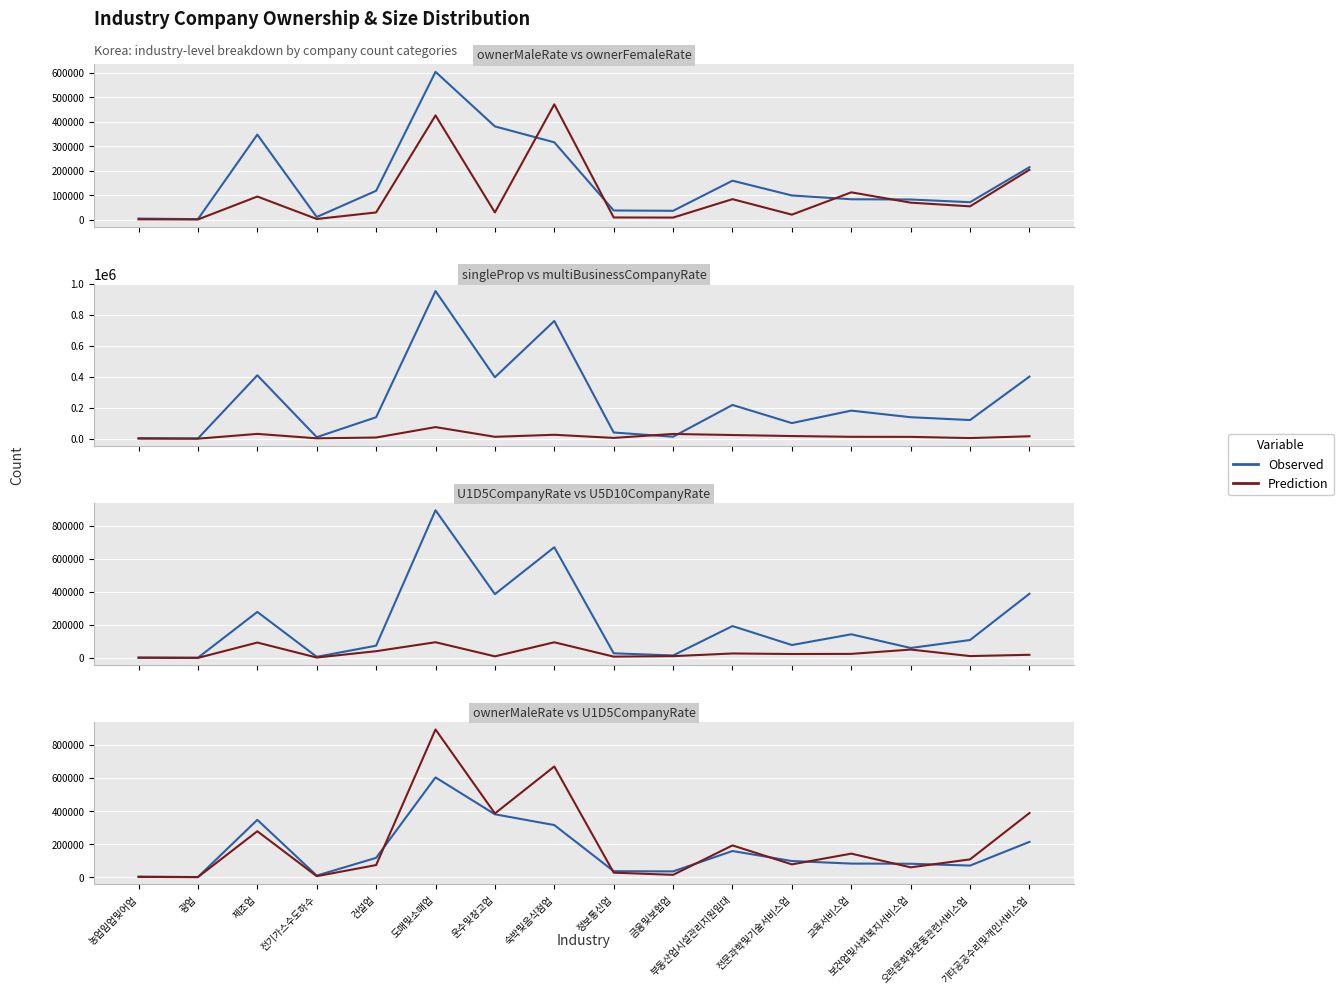

What is the difference between the highest and lowest values at 정보통신업?

8983